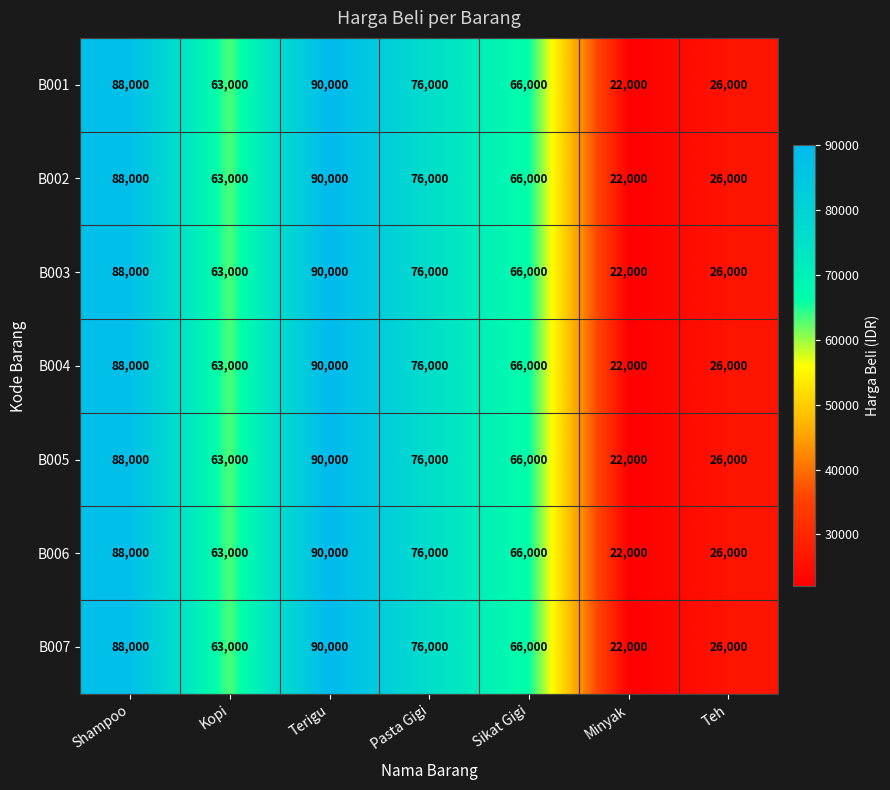

What is the smallest value displayed?

22000